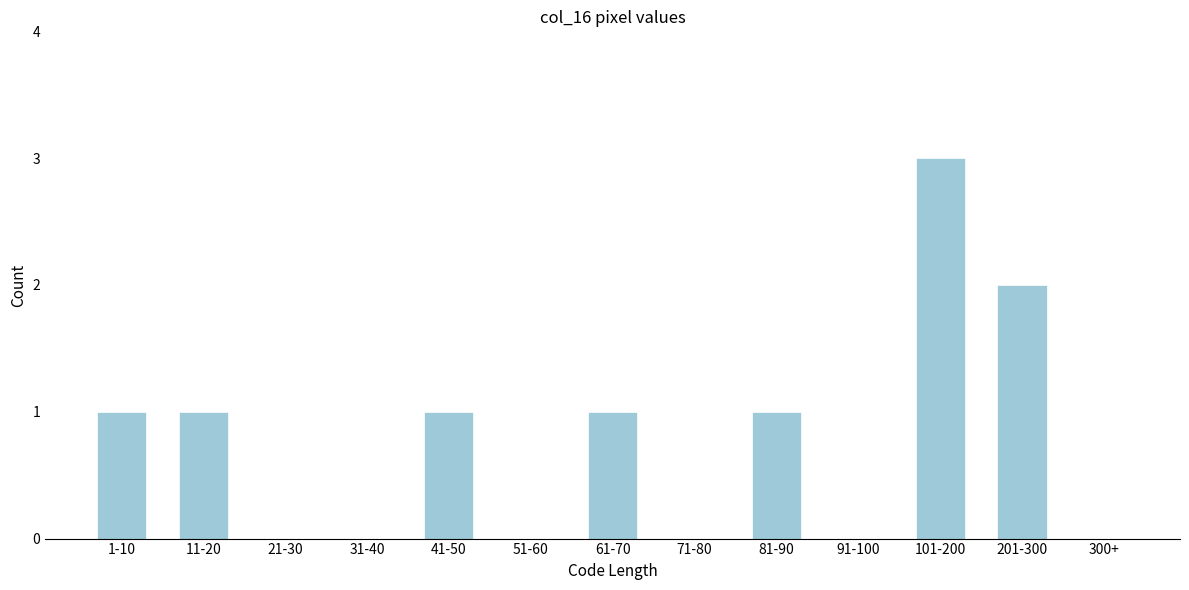

Reading left to right, transcribe all the data shown in this chart.

1-10=1	11-20=1	21-30=0	31-40=0	41-50=1	51-60=0	61-70=1	71-80=0	81-90=1	91-100=0	101-200=3	201-300=2	300+=0